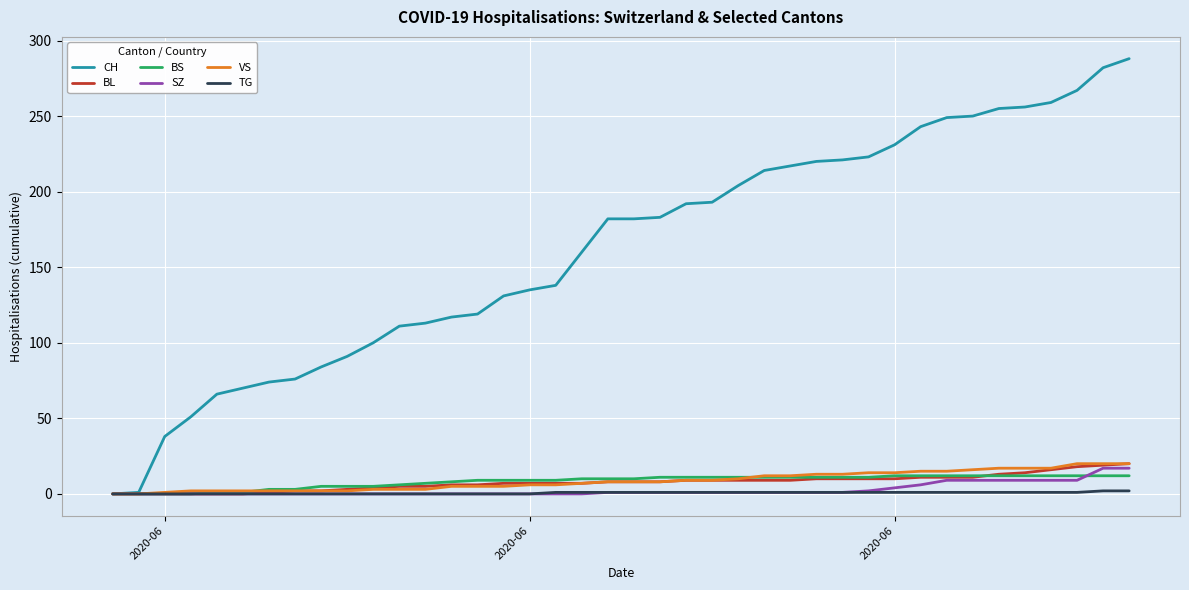

What is the greatest value displayed?

288